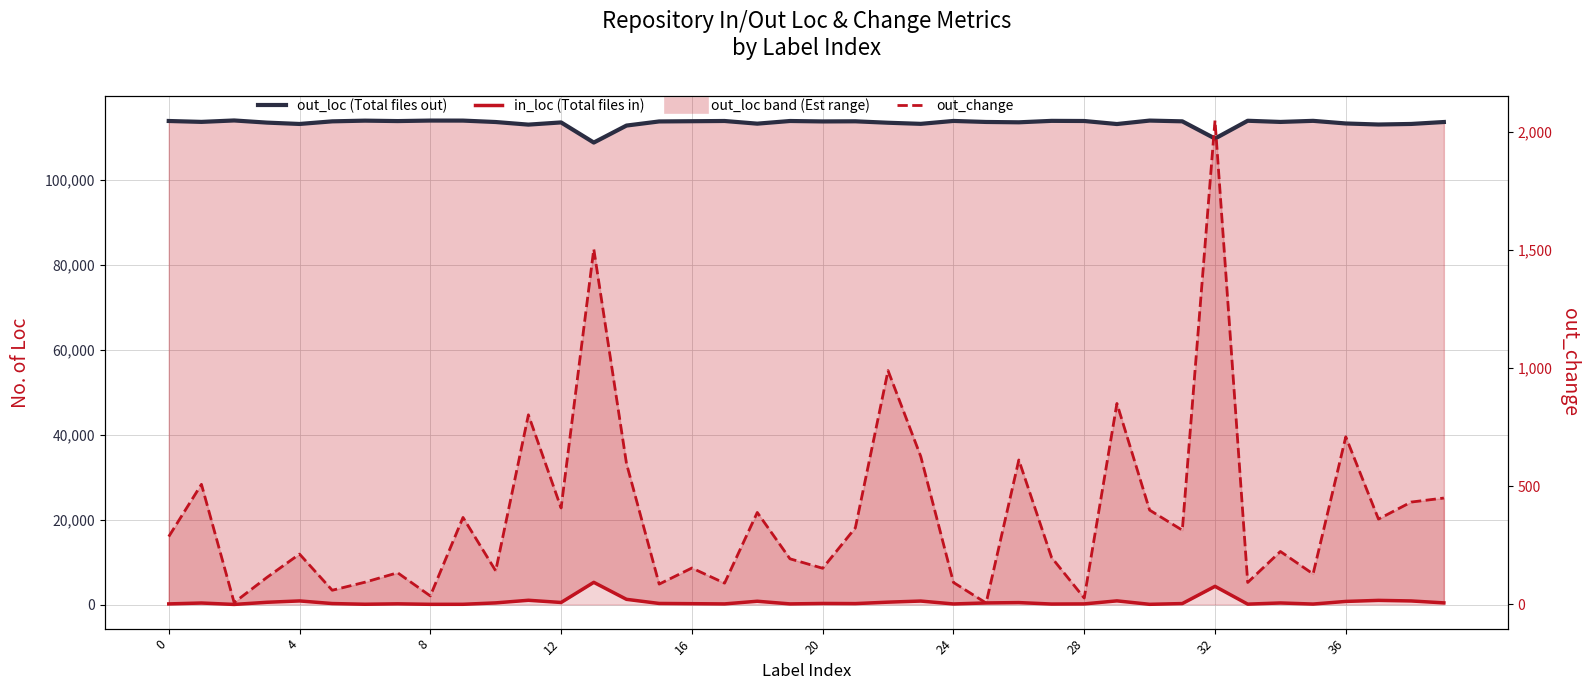

Reading left to right, what are all the values shown in this chart?

out_loc: 113952	113741	114076	113571	113251	113867	114033	113932	114052	114044	113710	113096	113615	108871	112874	113846	113899	113952	113324	113950	113847	113878	113539	113279	113963	113722	113641	113982	113950	113235	114048	113871	109814	114006	113729	113986	113369	113121	113255	113711
in_loc: 174	385	50	555	875	259	93	194	74	82	416	1030	511	5255	1252	280	227	174	802	176	279	248	587	847	163	404	485	144	176	891	78	255	4312	120	397	140	757	1005	871	415
out_change: 287	508	8	114	213	60	94	134	36	368	142	802	408	1503	596	86	154	90	389	193	153	324	989	626	93	6	611	199	27	850	399	314	2047	93	224	129	709	361	433	450